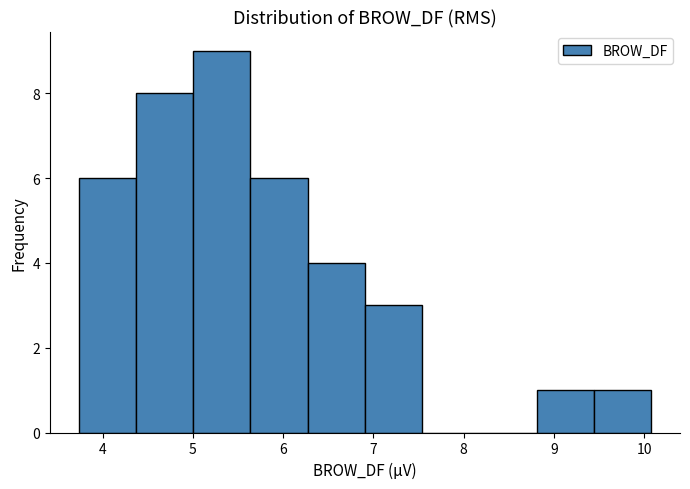

Reading left to right, list every bar in this chart as the range it spans on the x-axis followed by its height. Neither the bar edges nor the heights are printed on the chart, so give them approximately, as read against the axes.

3.7 to 4.4: 6
4.4 to 5.0: 8
5.0 to 5.6: 9
5.6 to 6.3: 6
6.3 to 6.9: 4
6.9 to 7.5: 3
7.5 to 8.2: 0
8.2 to 8.8: 0
8.8 to 9.4: 1
9.4 to 10.1: 1